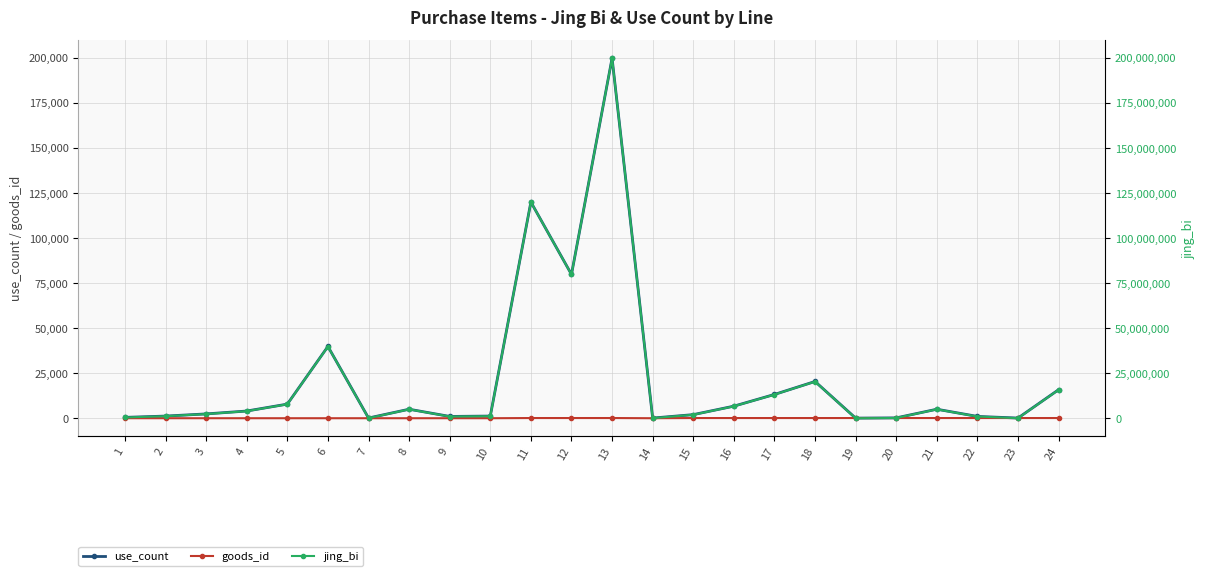

What is the minimum value shown in the chart?

1